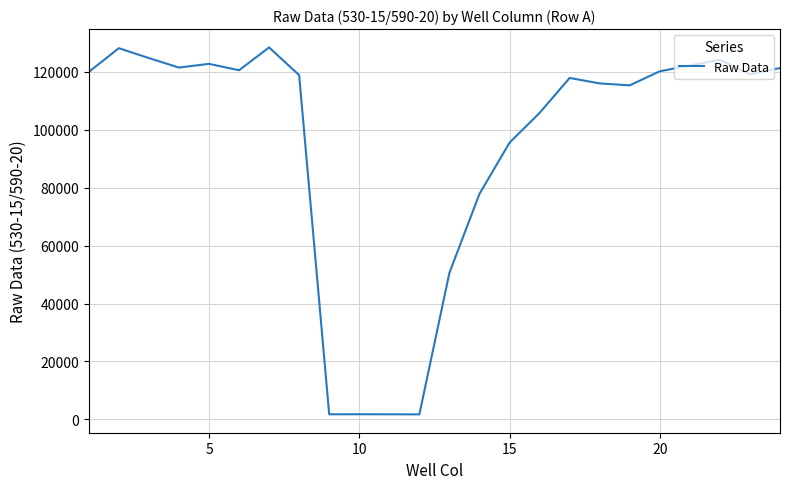

What is the difference between the maximum and minimum values?

126724